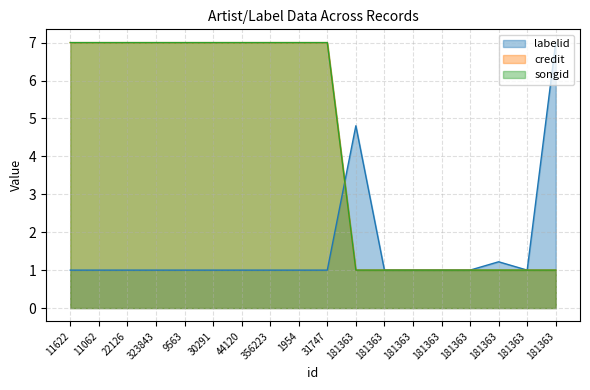

Is it true that credit equals 9.7 at 11622?

False